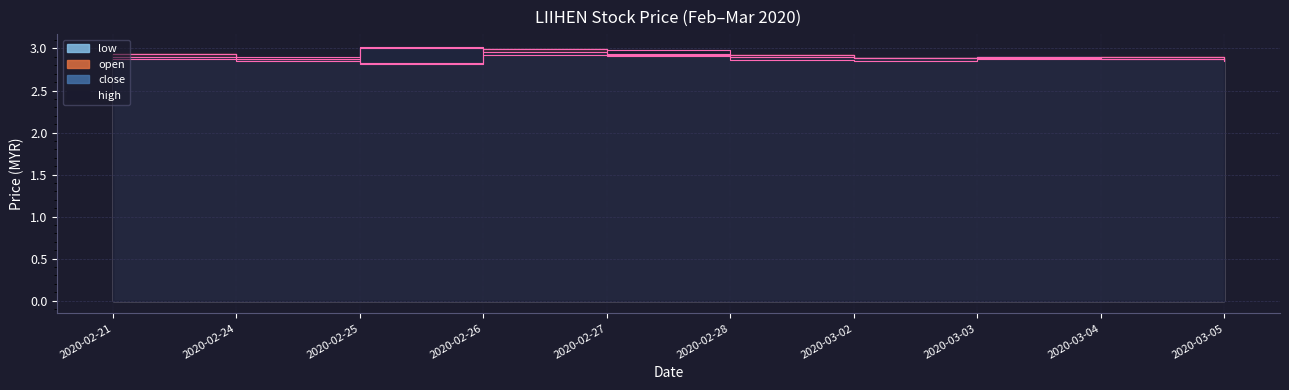

Rank the series by their maximum value, from lowest to highest.

low, open, close, high